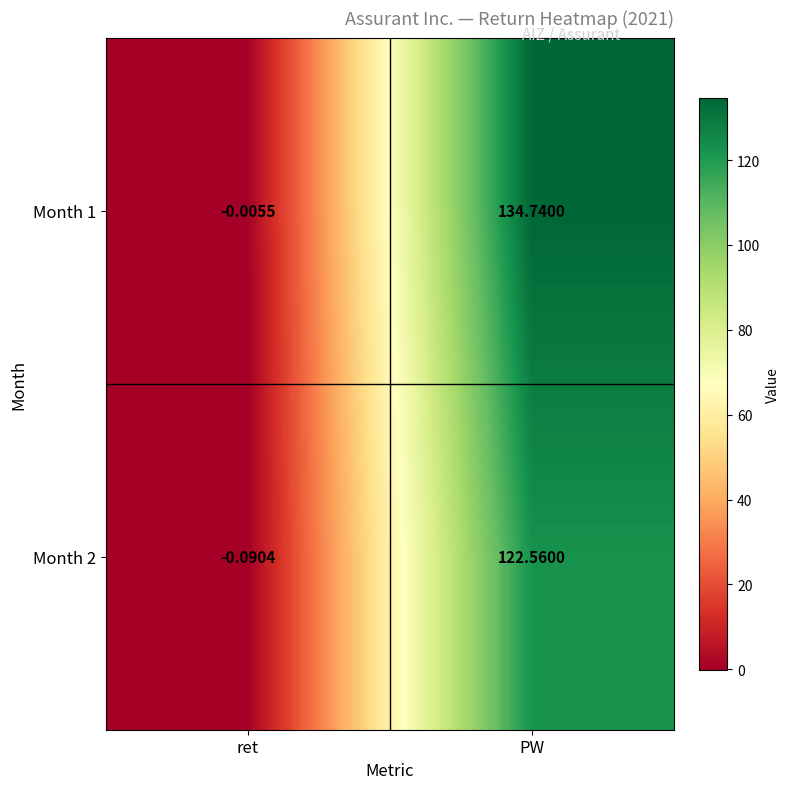

Where is Month 2 nearest to the value 61?

ret